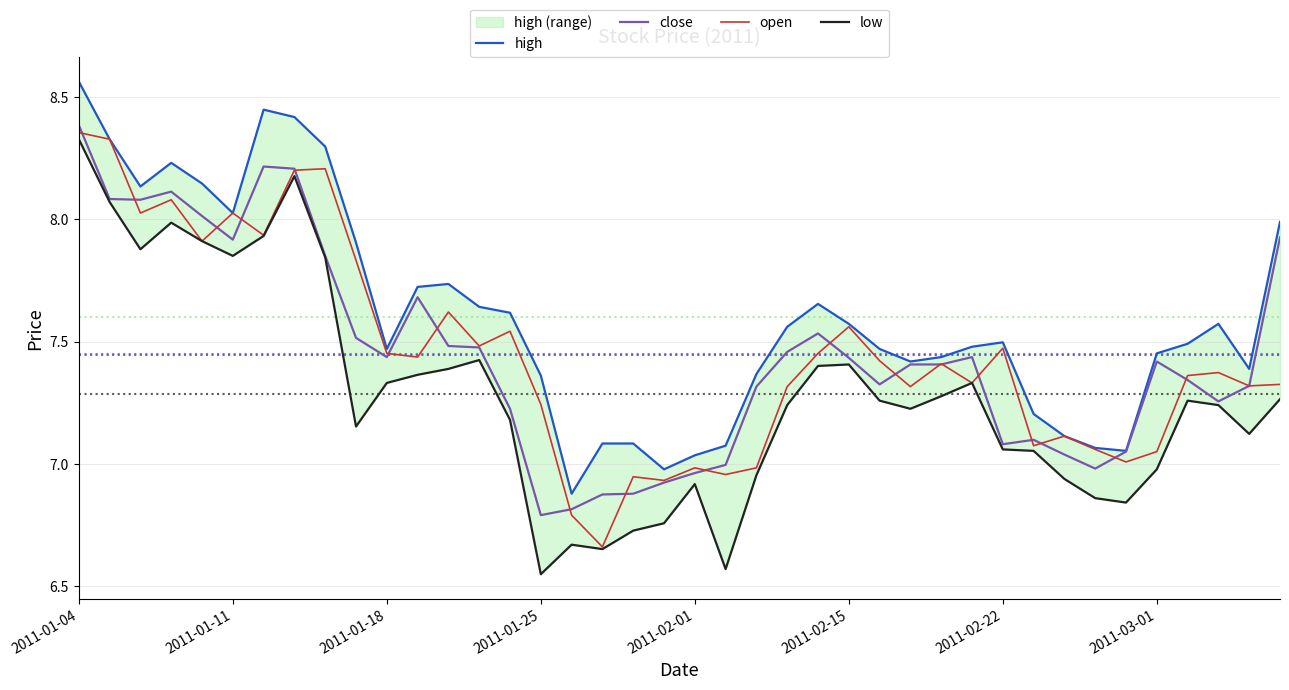

The value of close at 34 is 10.7. True or false?

False